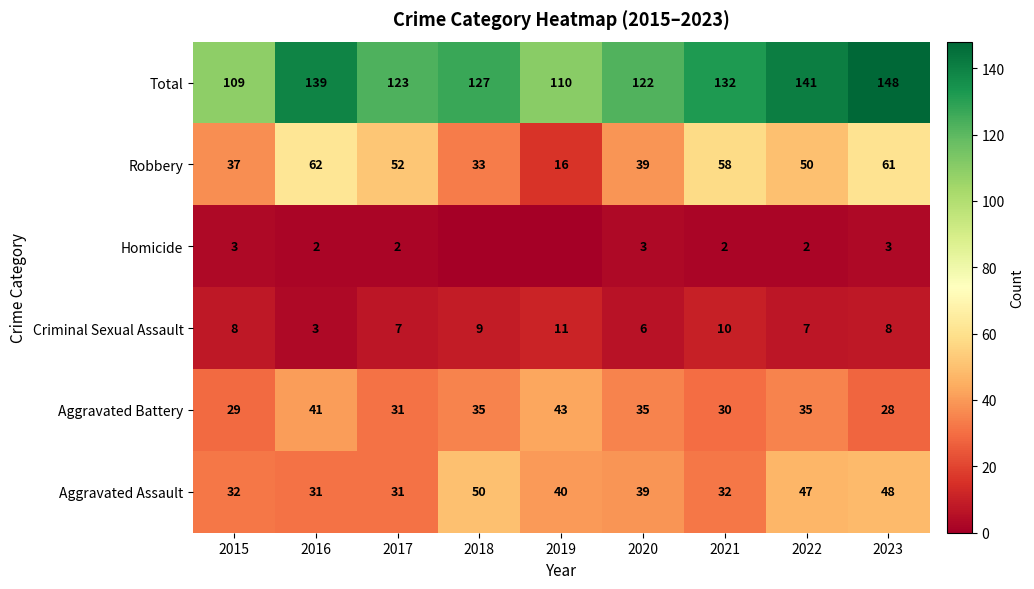

Where does the Aggravated Assault series first go above 39?

2018